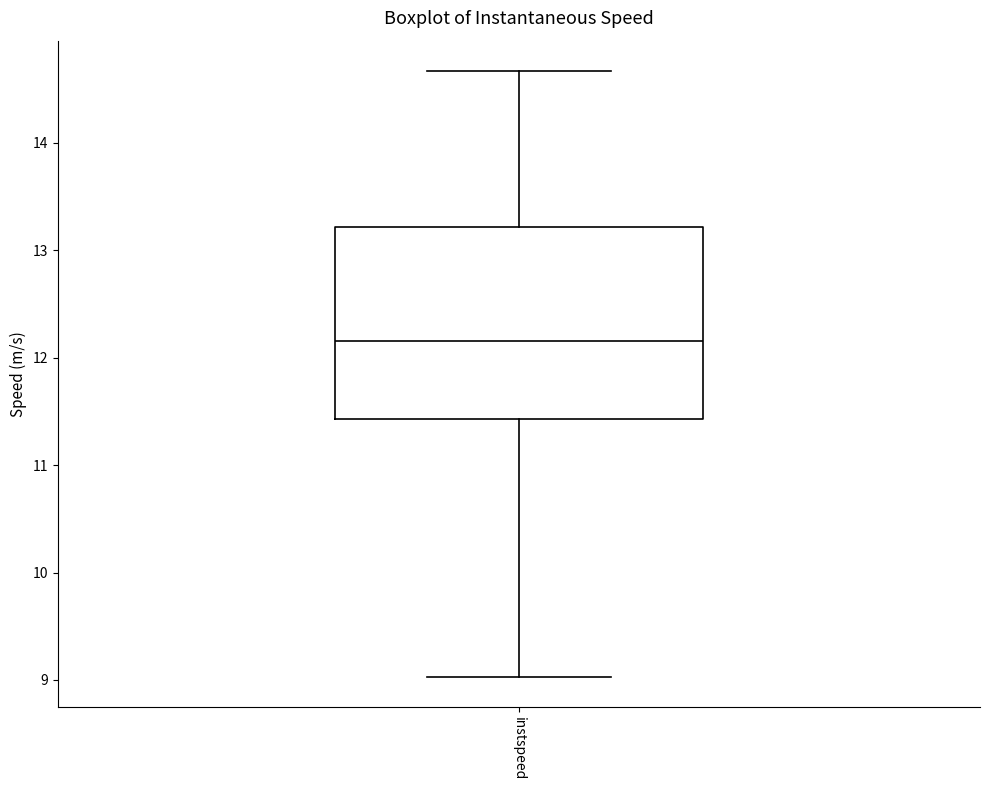

Transcribe this box plot: give where the median line is, the range the box spans, and where the two whiskers end, as read against the y-axis. The values are not printed on the chart, so give them approximately, as read against the axis.

median 12.2, box 11.4 to 13.2, whiskers 9.0 to 14.7